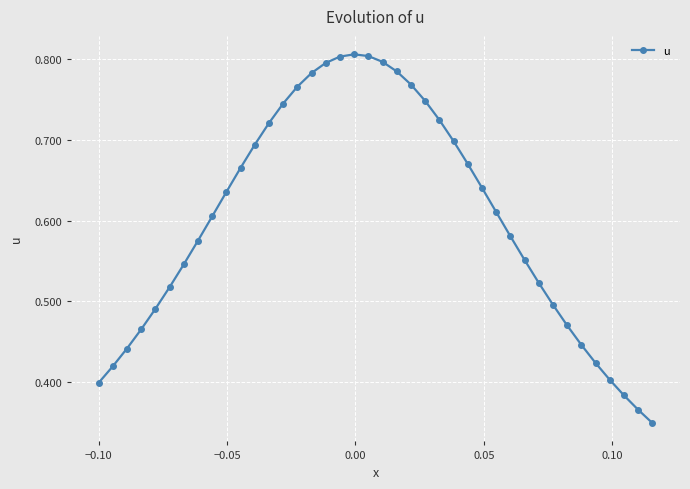

Count the values in the range 0 to 1.

40